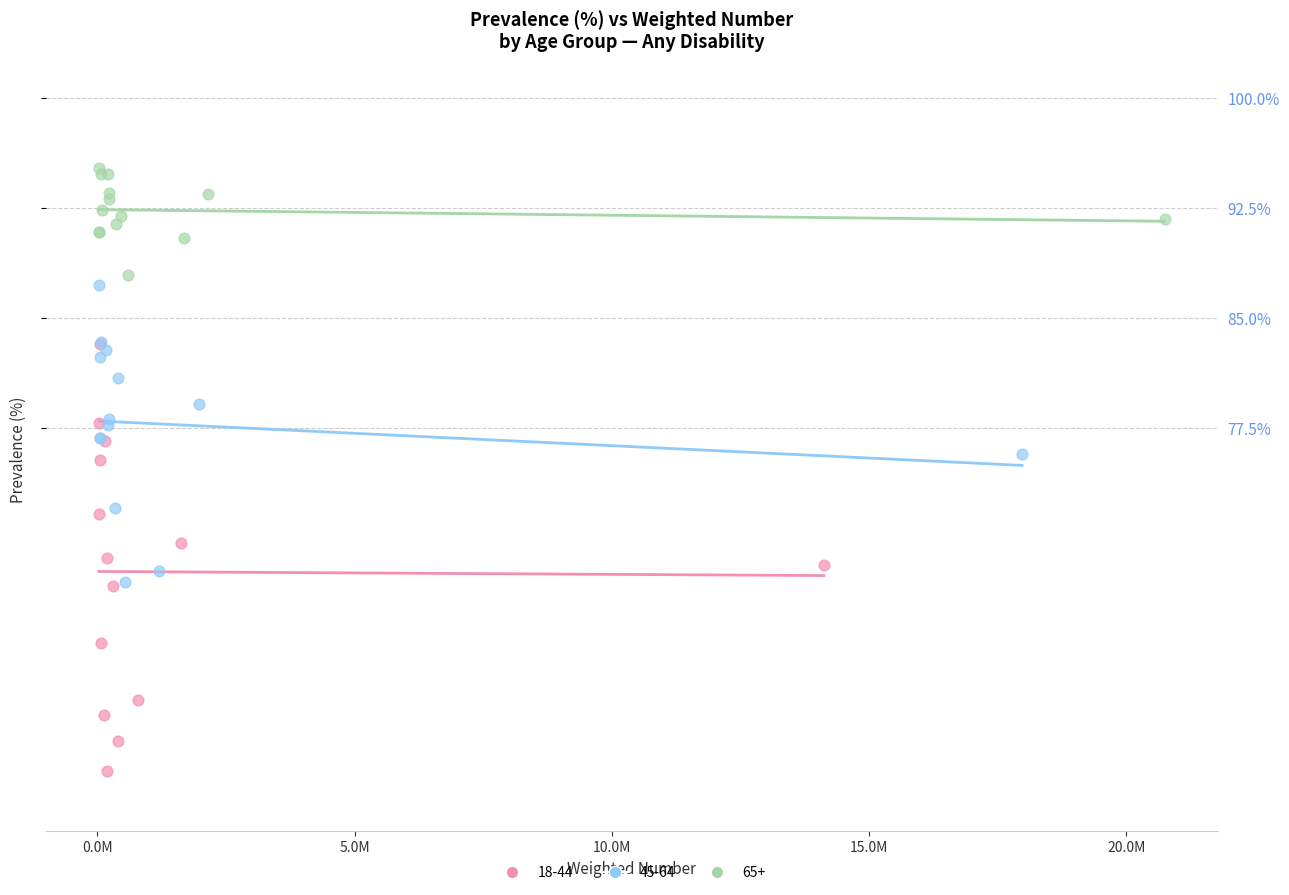

Which series reaches the maximum Y coordinate?

65+